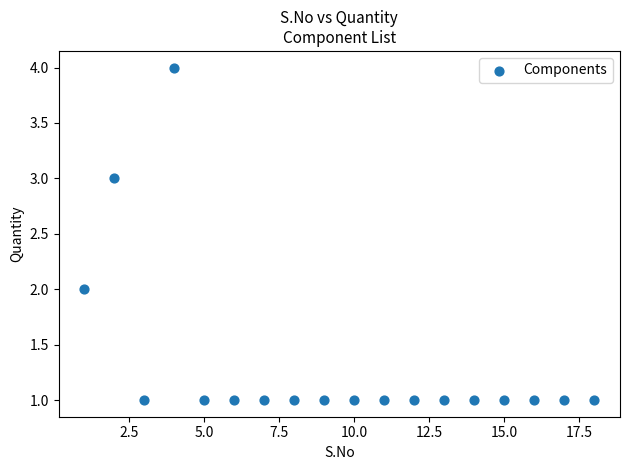

What is the range of X values (max minus min)?

17